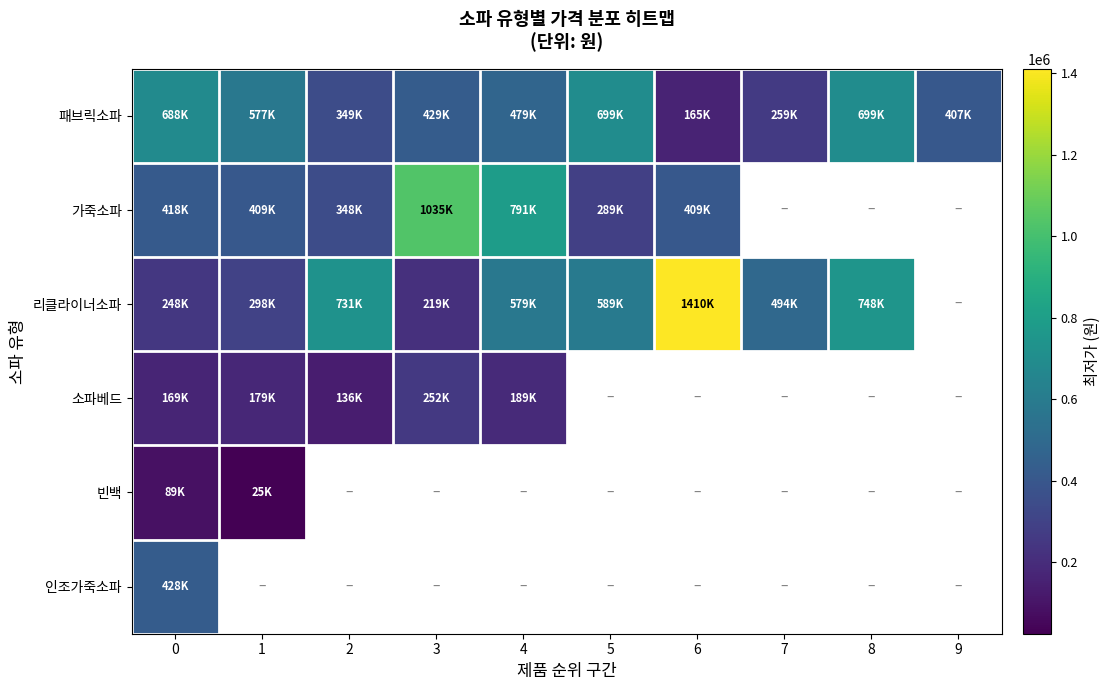

Is the value of row_5 at 5 greater than the value of row_2 at 4?

No